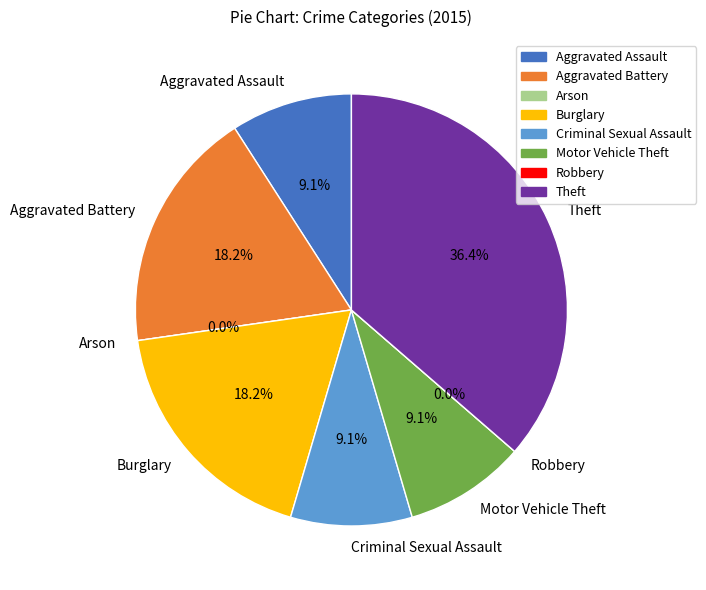

What is the change in value from Aggravated Battery to Motor Vehicle Theft?

-1